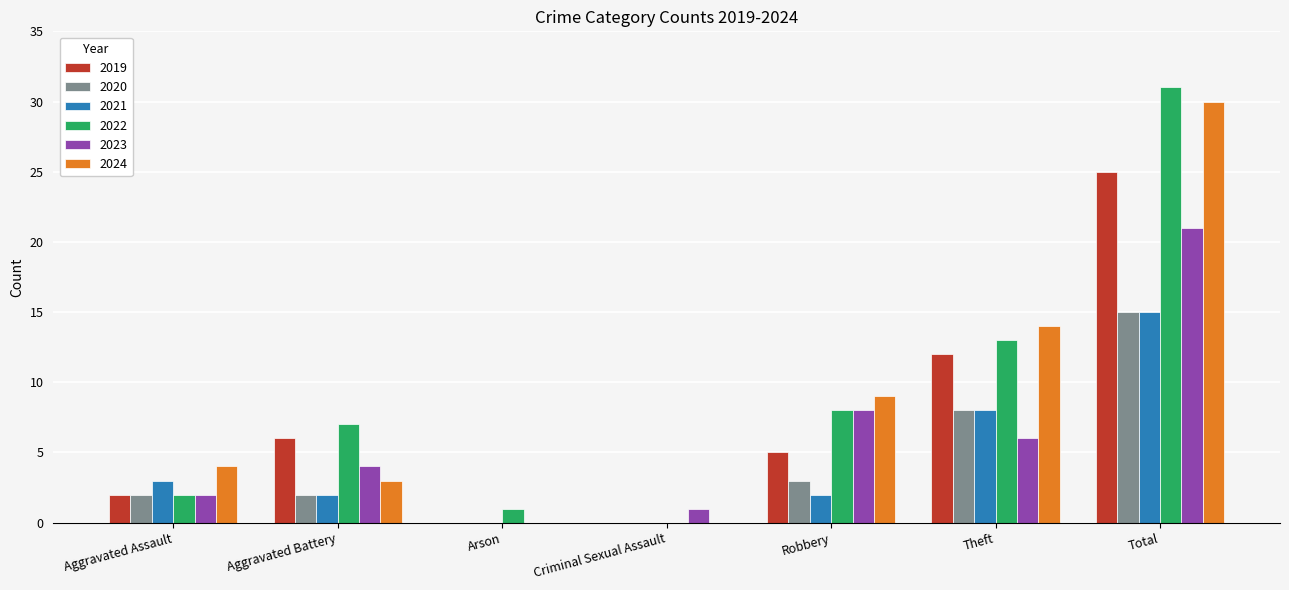

How many series are shown in this chart?

6